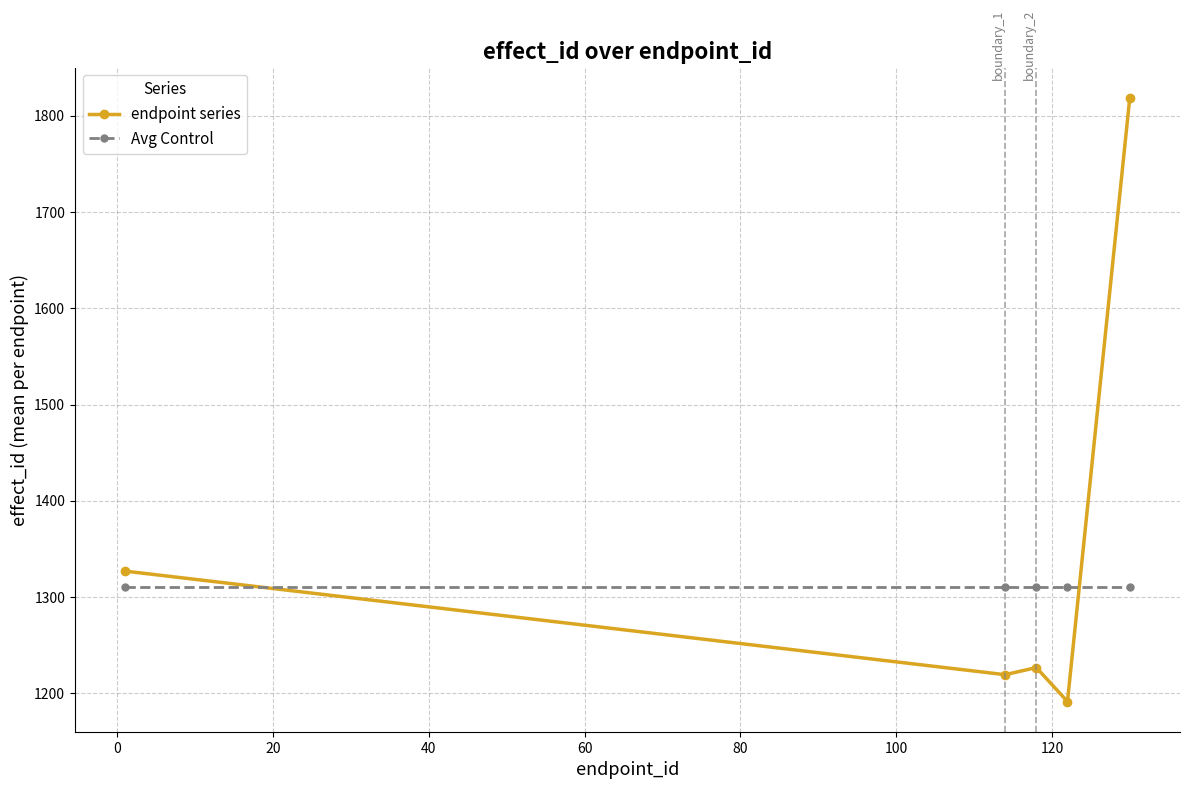

How many values in the endpoint series series exceed 1226?

3